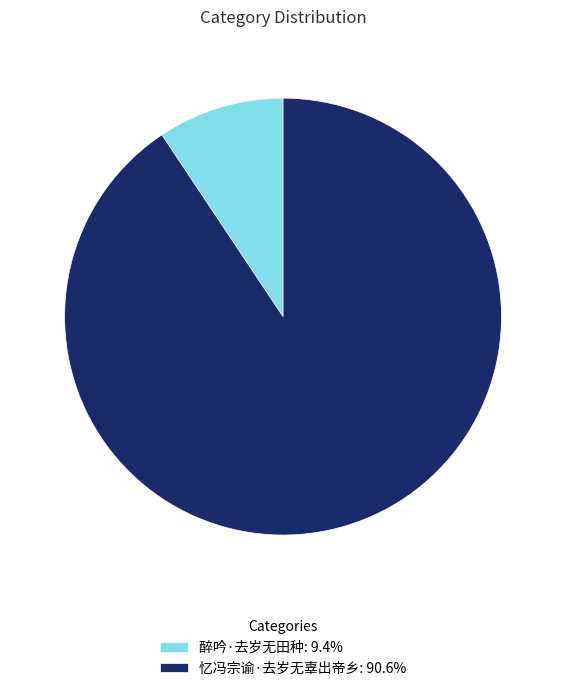

Which has a higher value, 忆冯宗谕·去岁无辜出帝乡 or 醉吟·去岁无田种?

忆冯宗谕·去岁无辜出帝乡